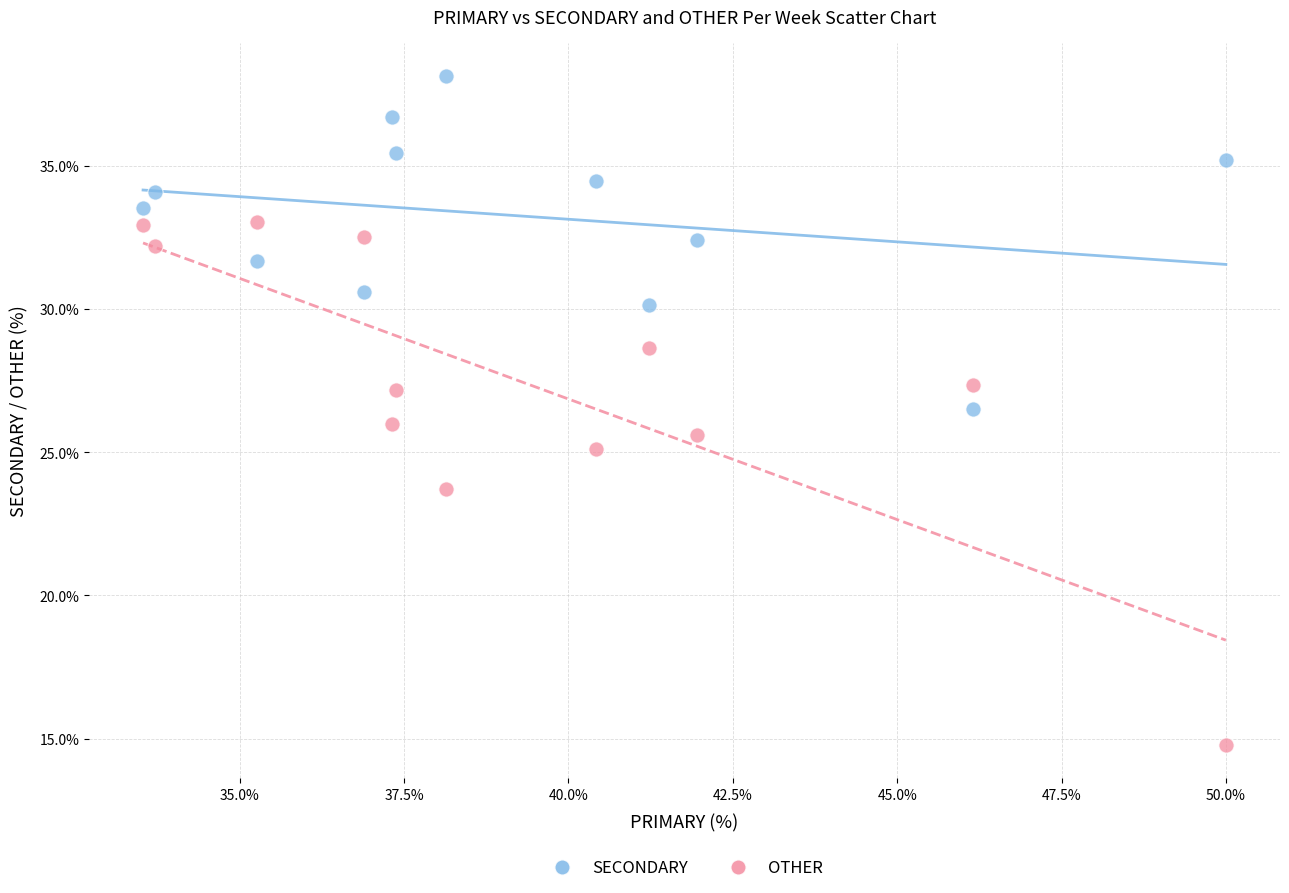

Which series has the largest Y range (max minus min)?

OTHER